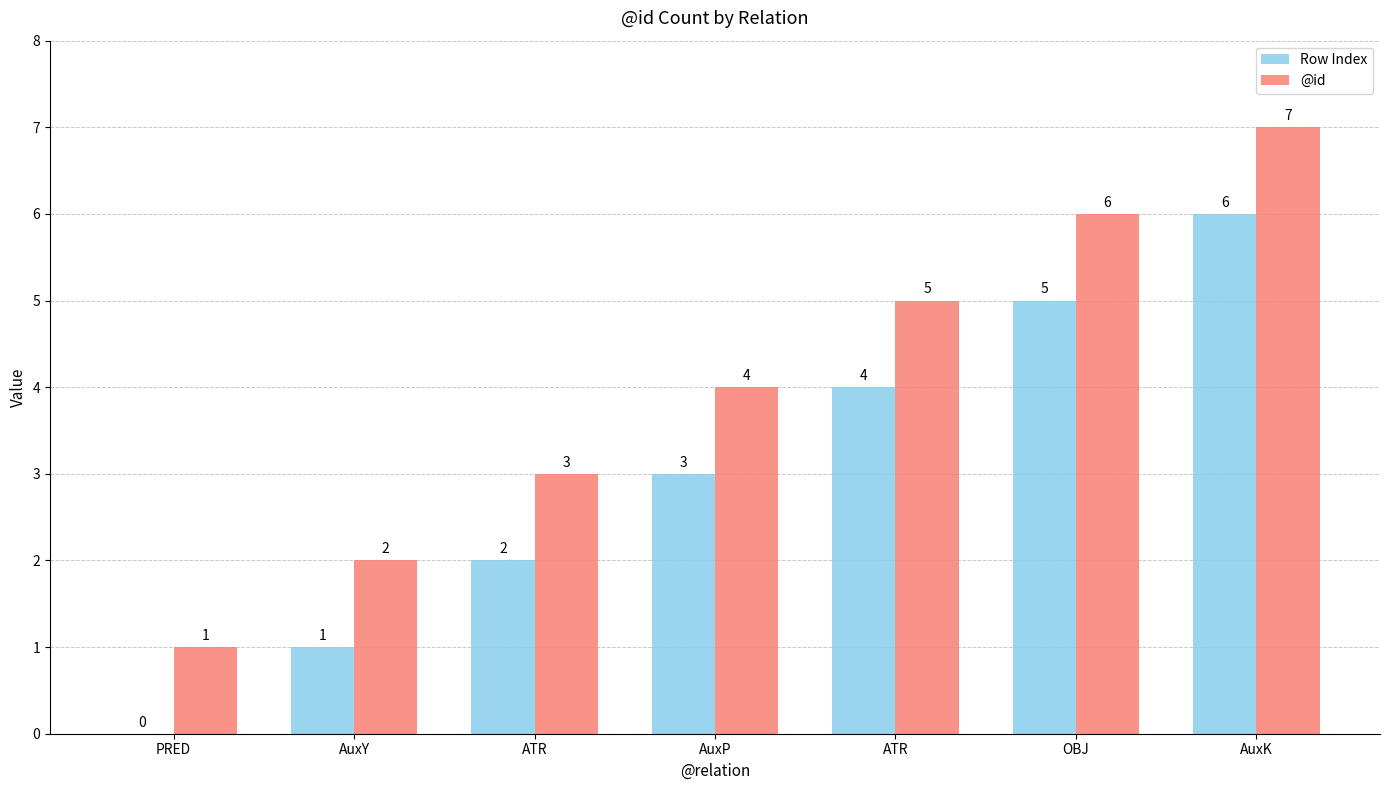

List the series in order of their overall mean, lowest first.

Row Index, @id